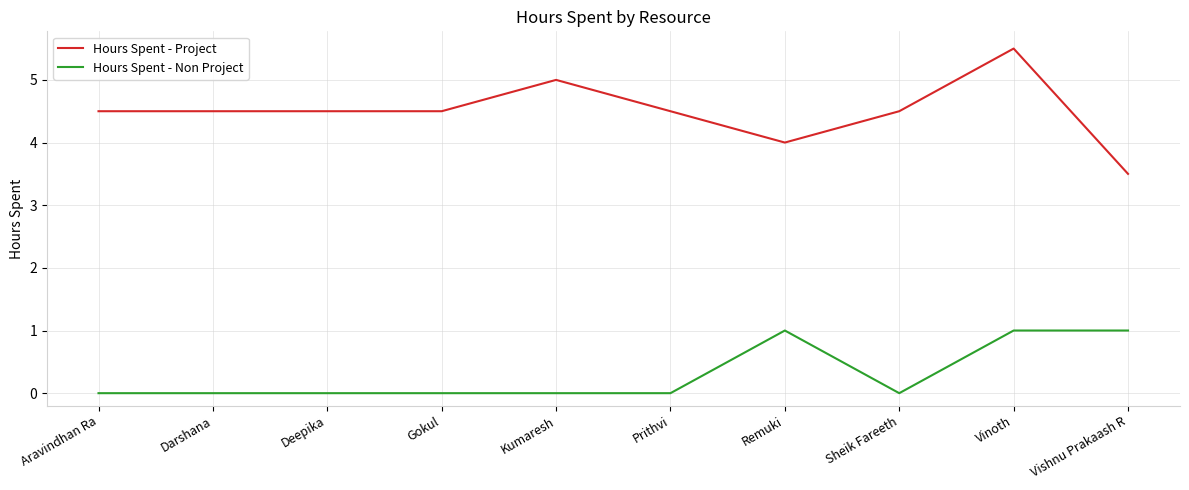

What is the lowest value of the Hours Spent - Project series?

3.5